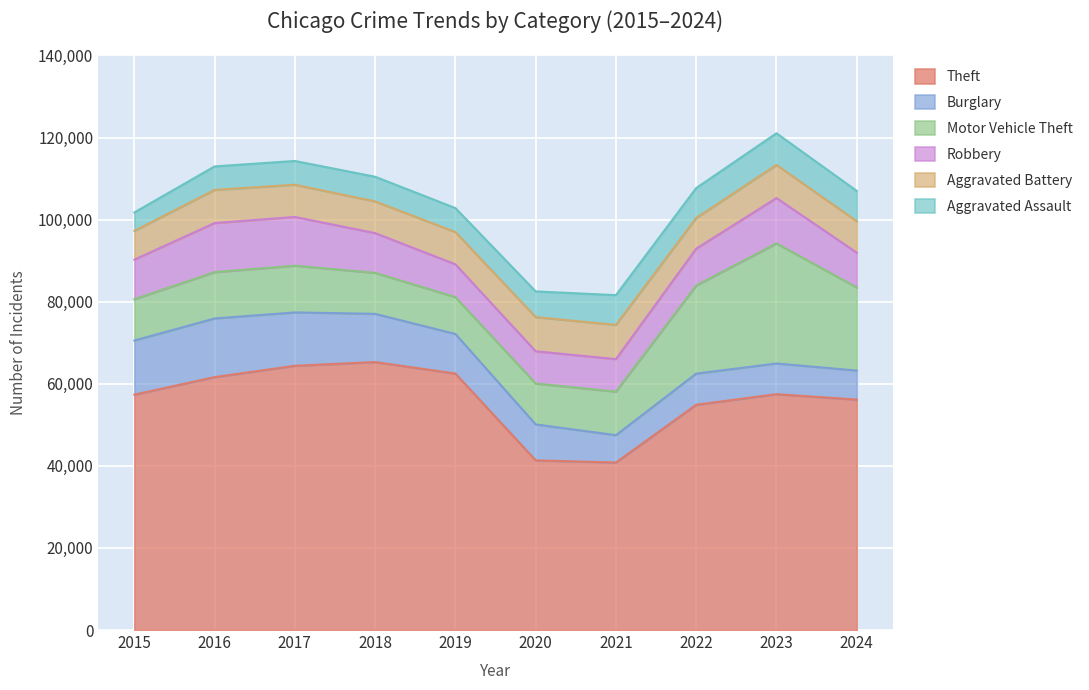

What is the minimum value for Aggravated Assault?

4480